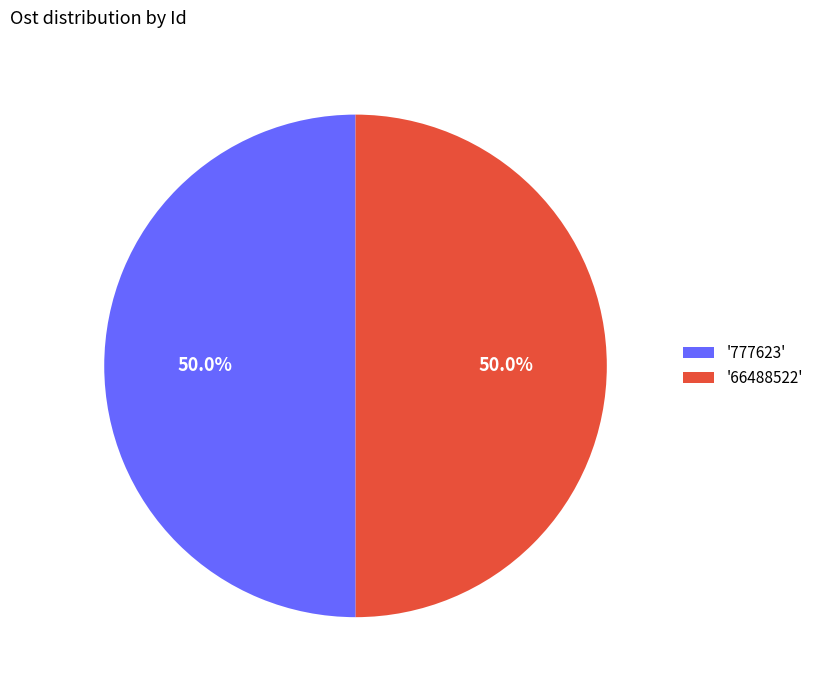

Approximately how many times larger is the value at '66488522' compared to '777623'?

1.0